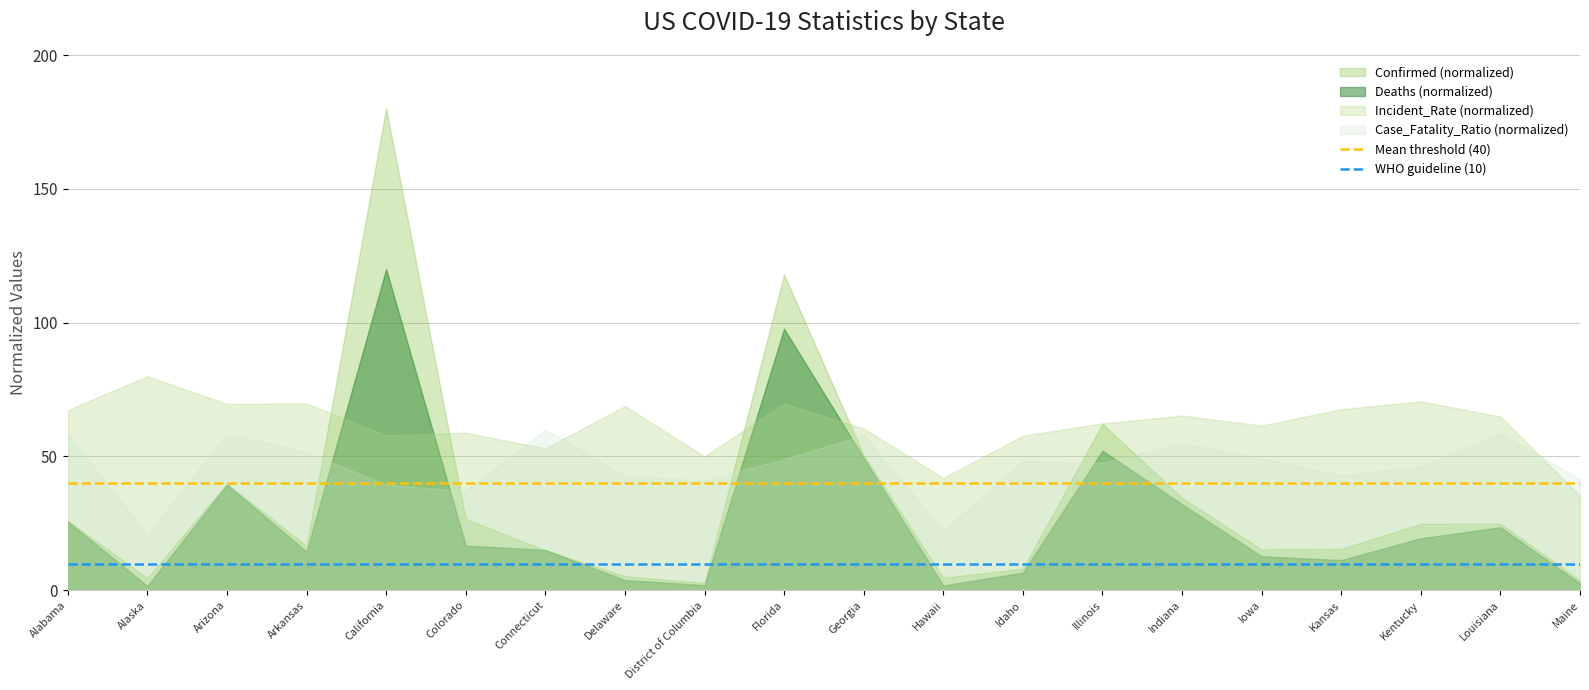

What is the minimum value for WHO guideline (10)?

10